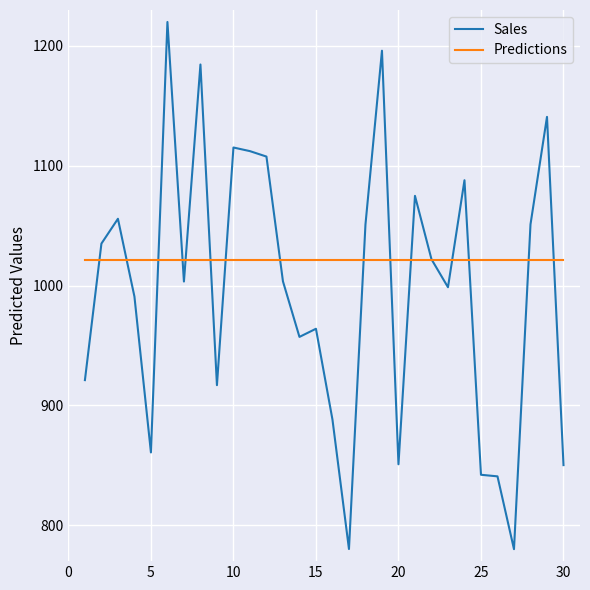

Rank the series by their average value, from lowest to highest.

Sales, Predictions